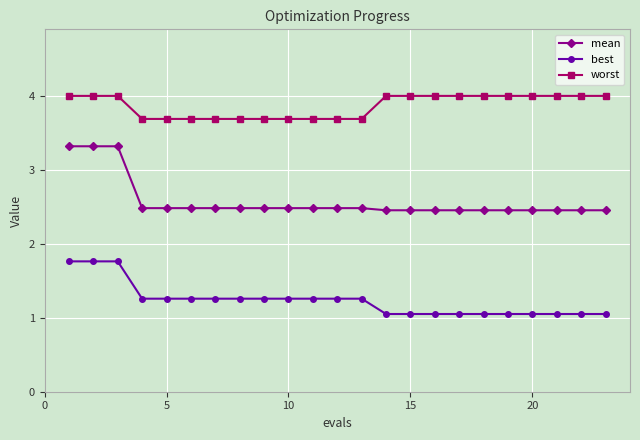

True or false: mean and worst intersect in this chart.

False